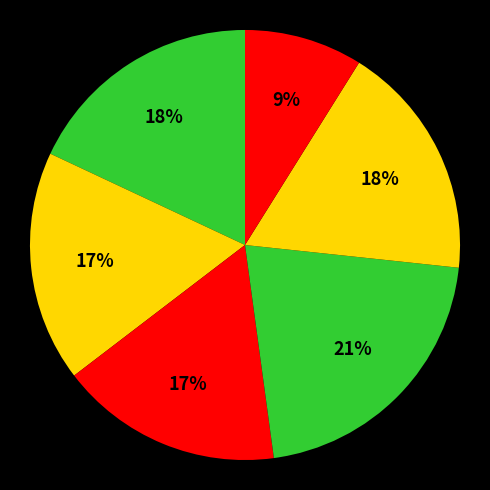

How many slices are in this pie chart?

6